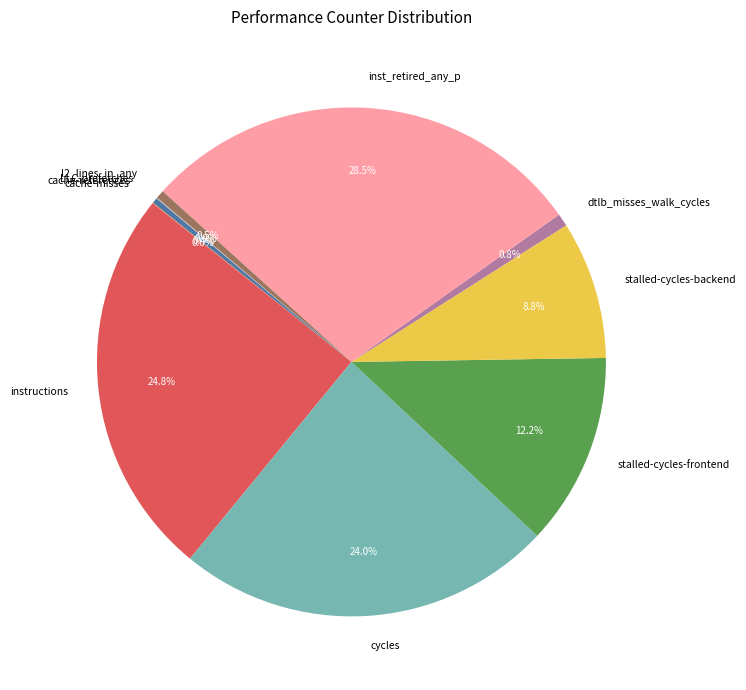

Does stalled-cycles-backend account for over 50% of the chart?

No